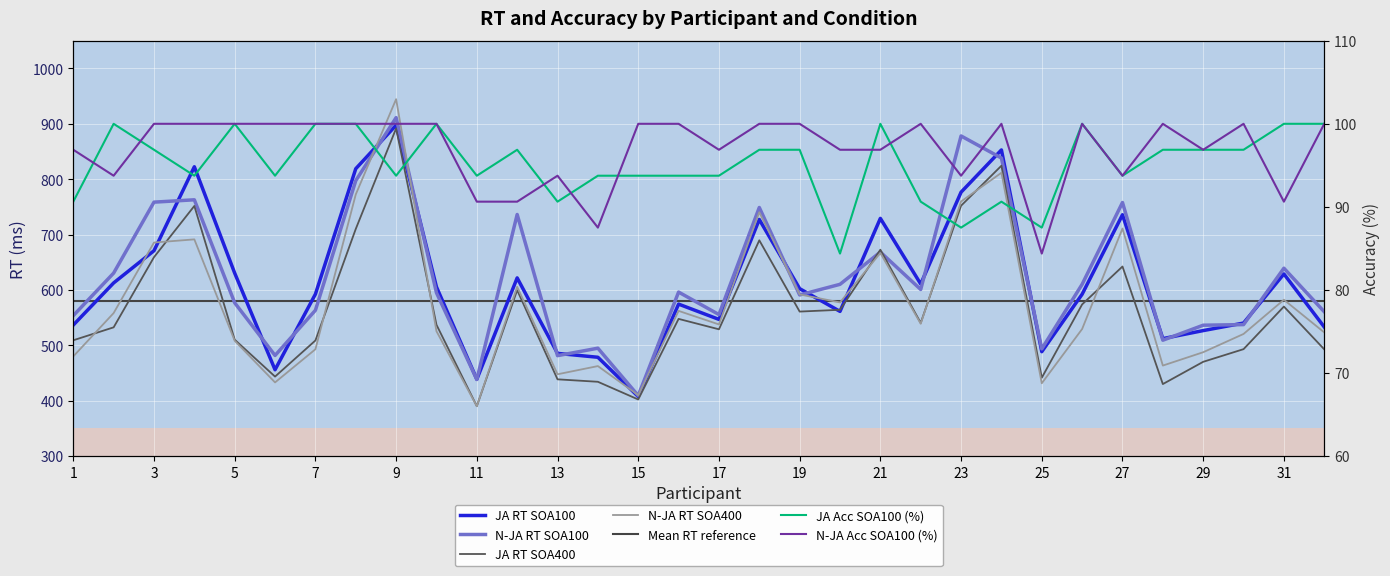

What is the total value across all series at 15?

1822.1